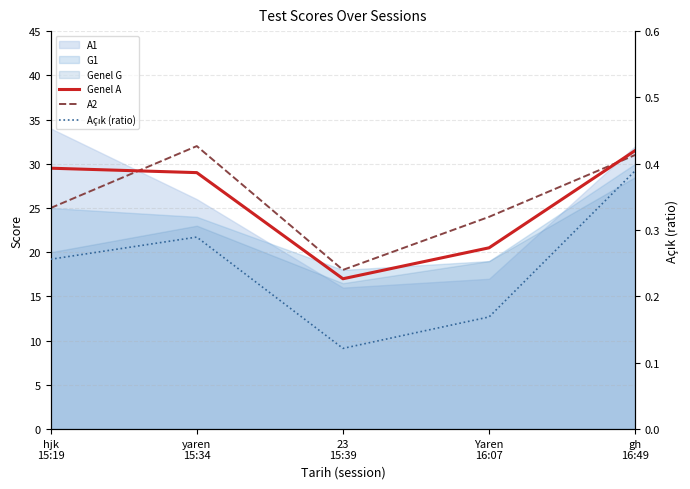

What is the sum of the A2 values at 23
15:39 and yaren
15:34?

50.0